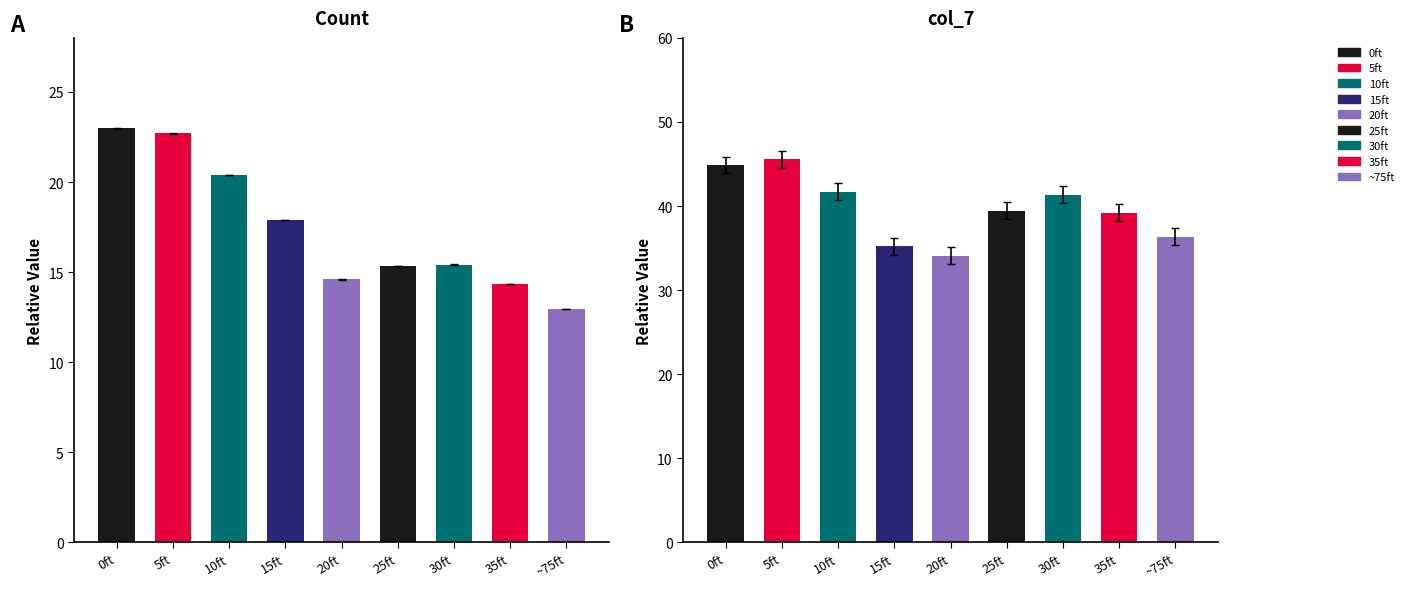

Rank the categories by col_7 value from lowest to highest.

20ft, 15ft, ~75ft, 35ft, 25ft, 30ft, 10ft, 0ft, 5ft